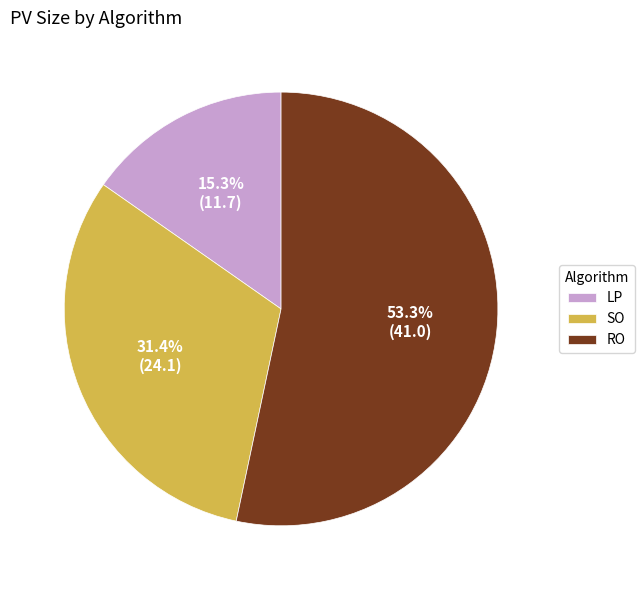

Is there any slice that represents more than half of the pie?

Yes